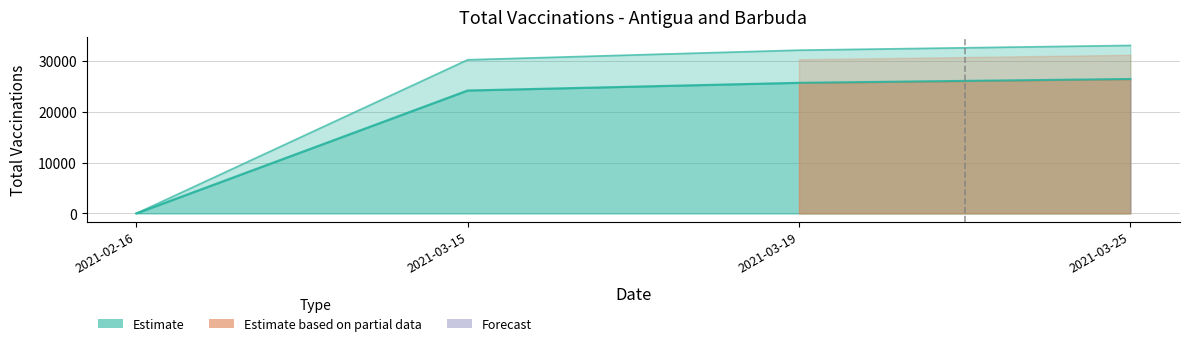

At which category does the chart reach its minimum across all series?

2021-02-16